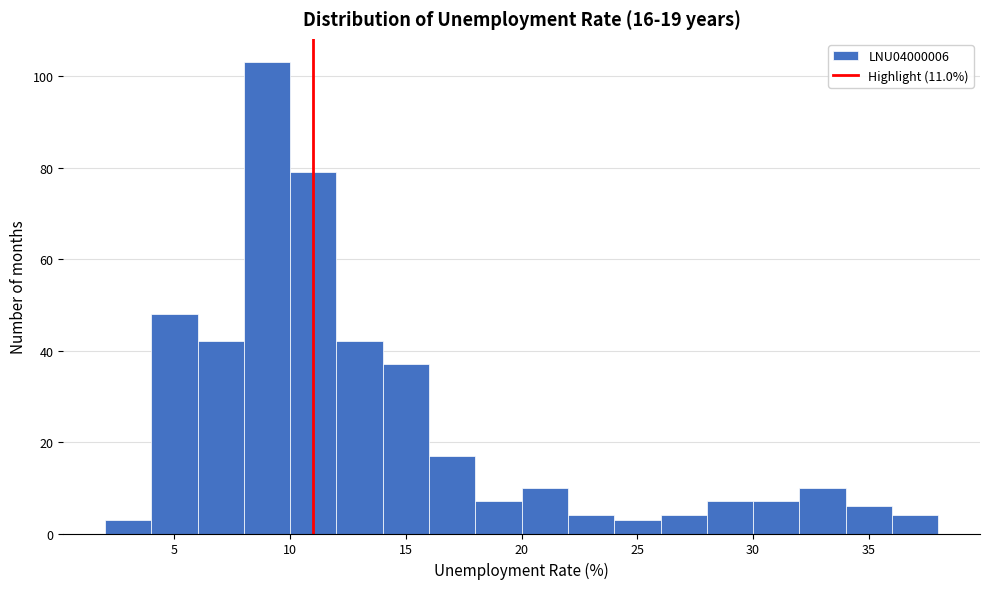

What is the height of the bar covering 36 to 38 on the x-axis? The values are not printed on the chart, so give them approximately, as read against the axis.

4